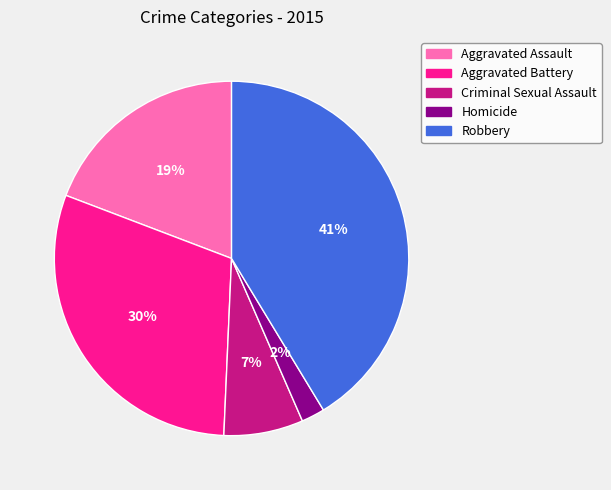

To the nearest percent, what is the difference between the largest and smallest slice percentages?

39%